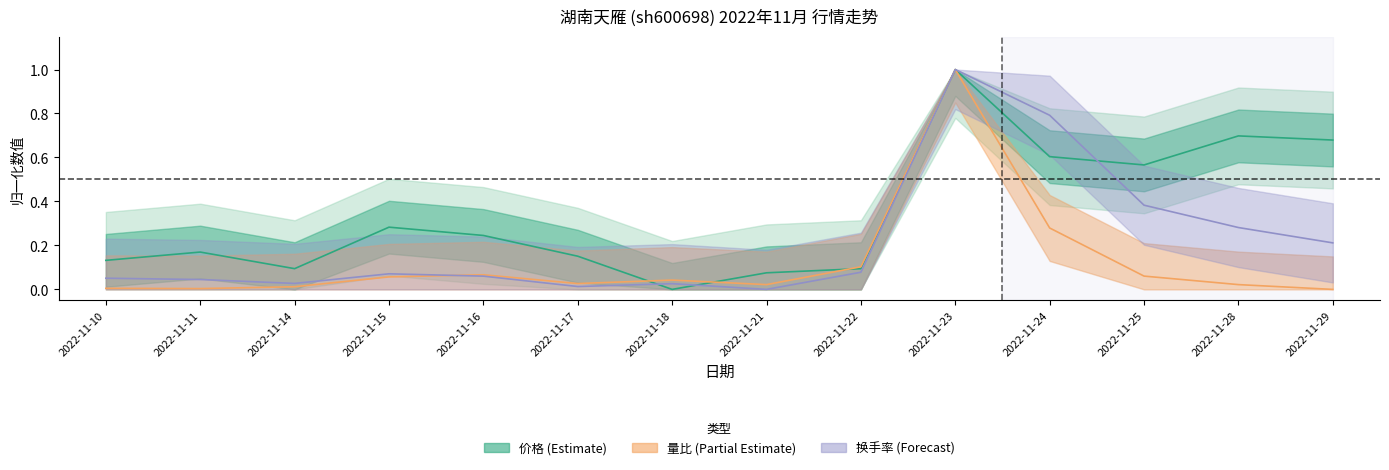

Which series has the largest range (max minus min)?

价格